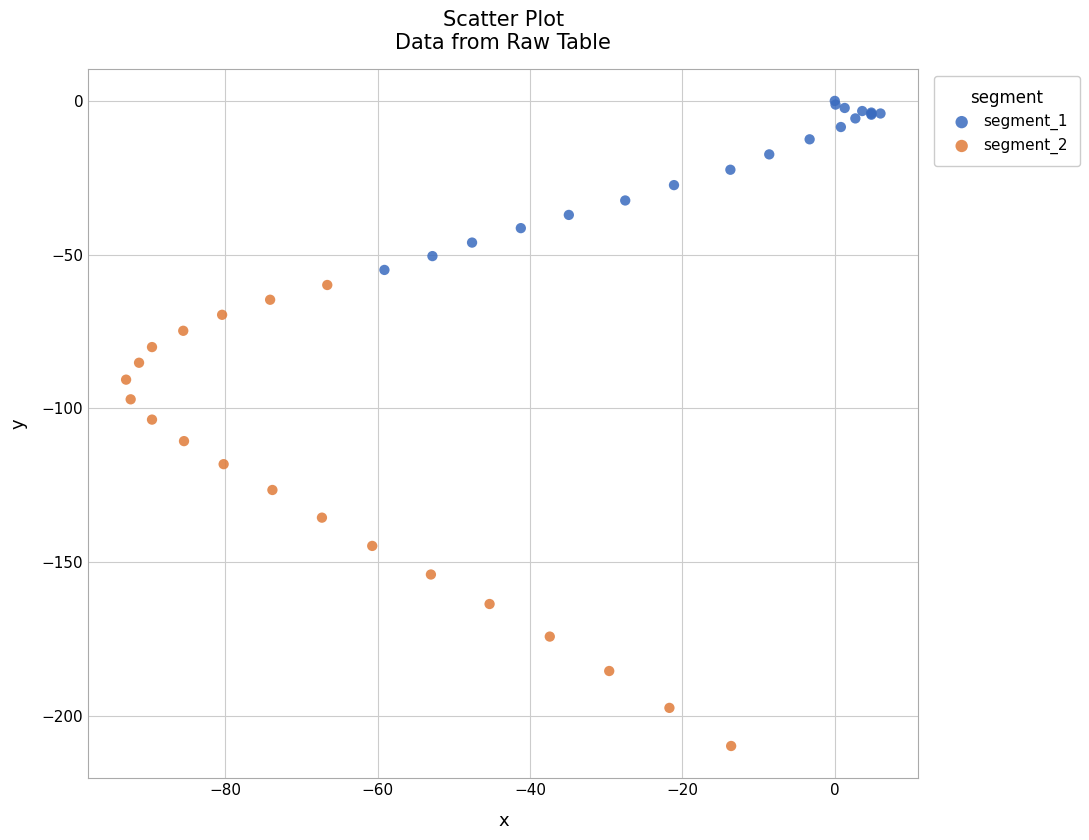

Which series contains the lowest Y value?

segment_2